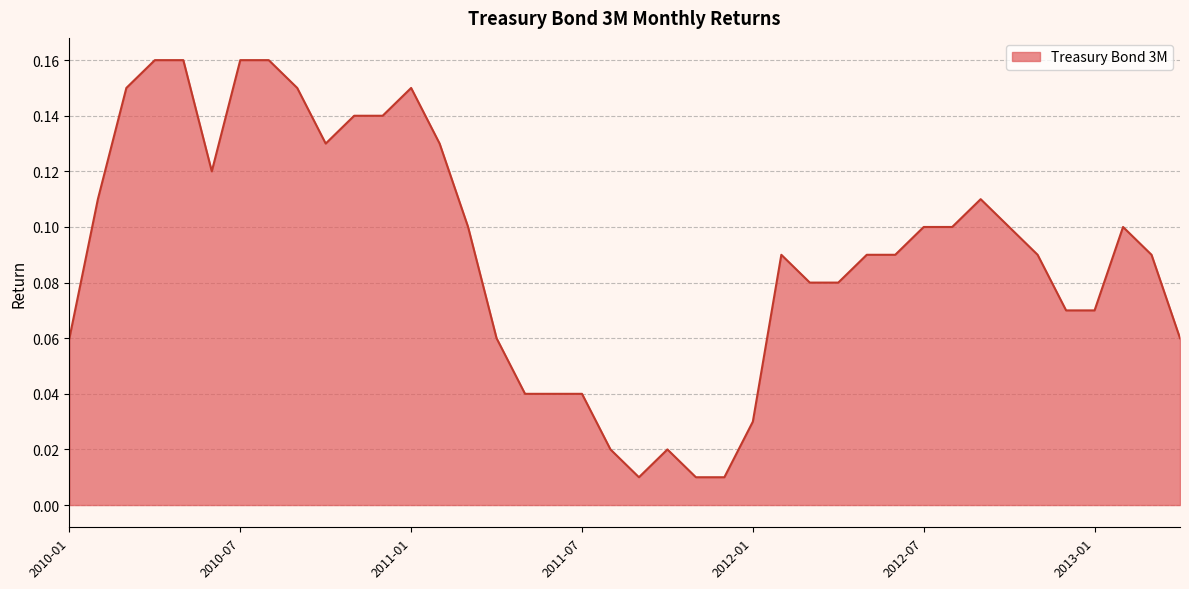

True or false: the data has more than 0 interior local peaks.

True